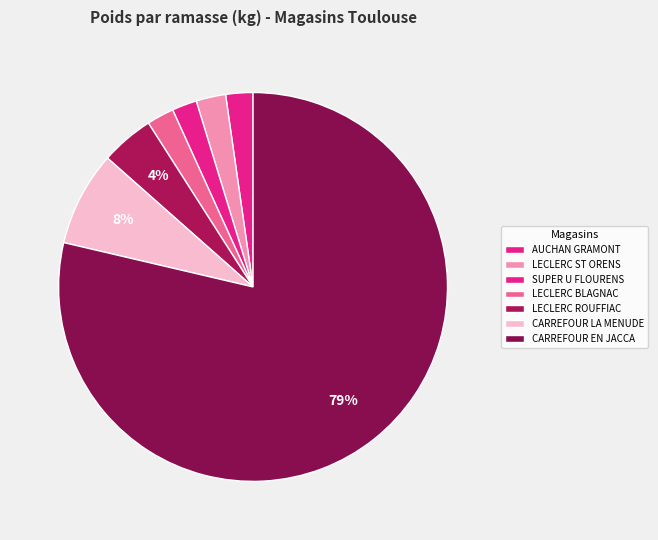

Approximately how many times larger is the value at LECLERC ROUFFIAC compared to CARREFOUR LA MENUDE?

0.6